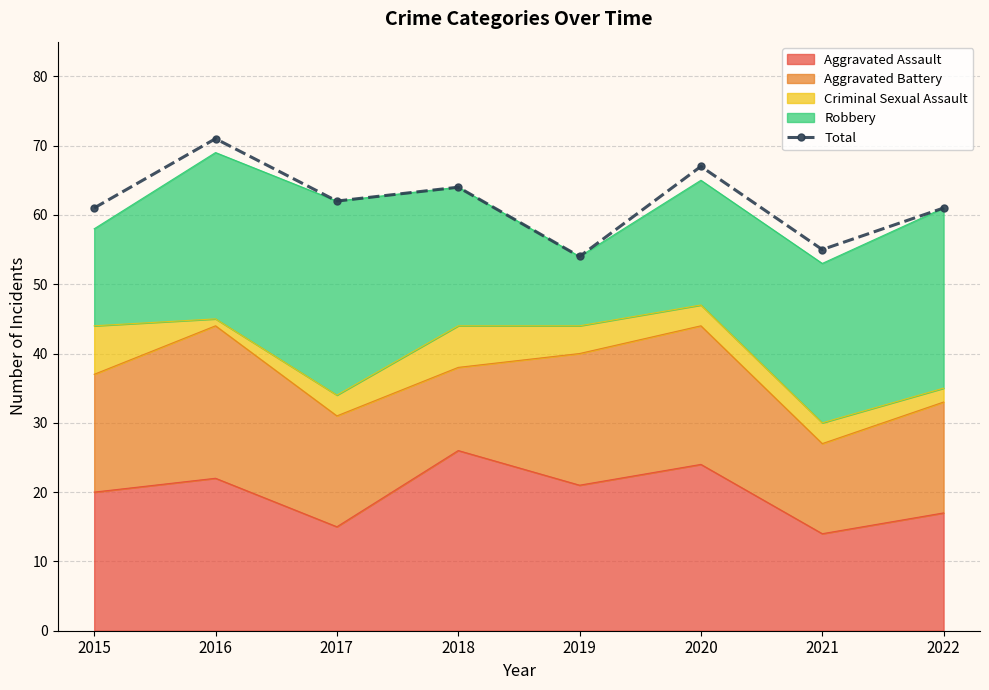

Which category has the lowest value across all series?

2019